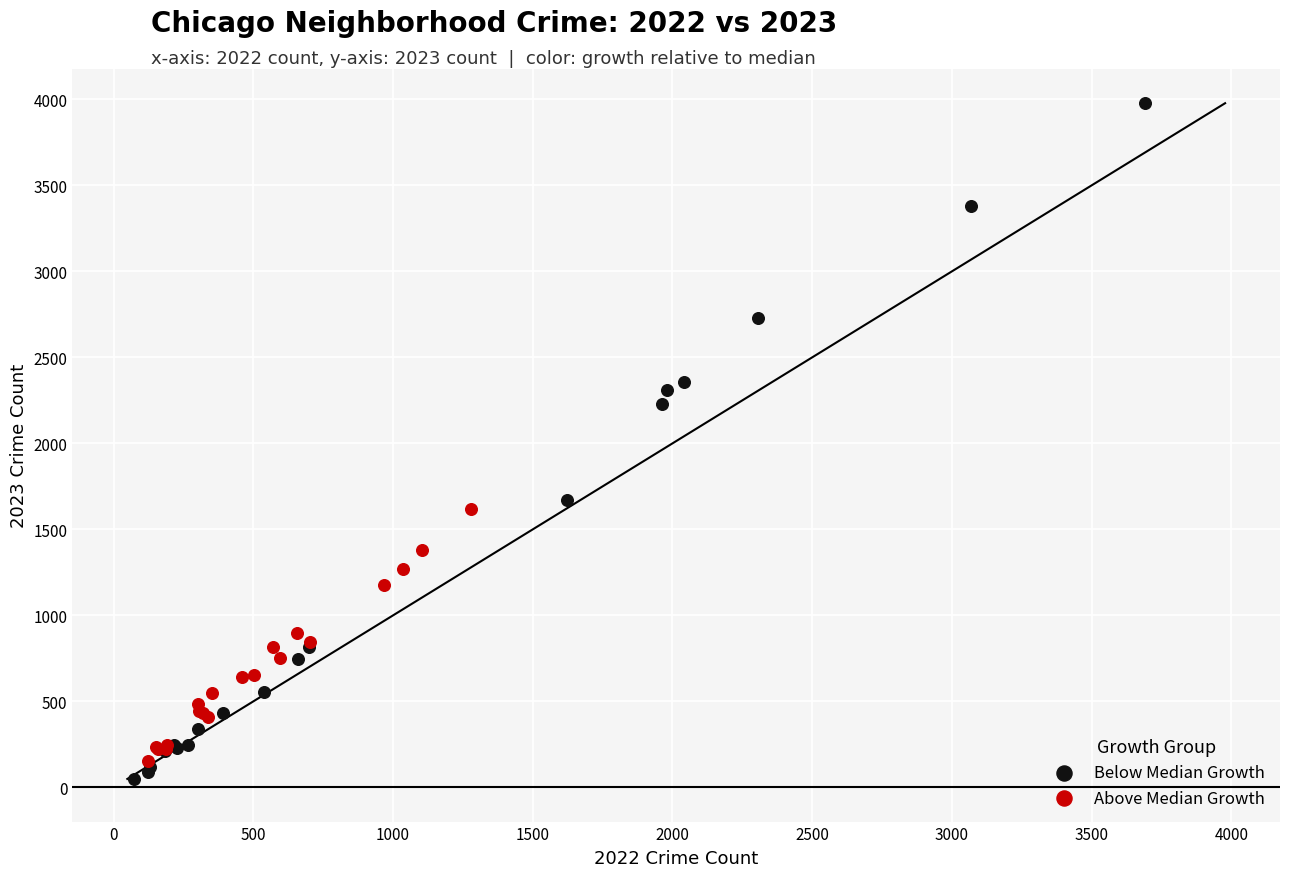

Which series has the widest spread of Y values?

Below Median Growth